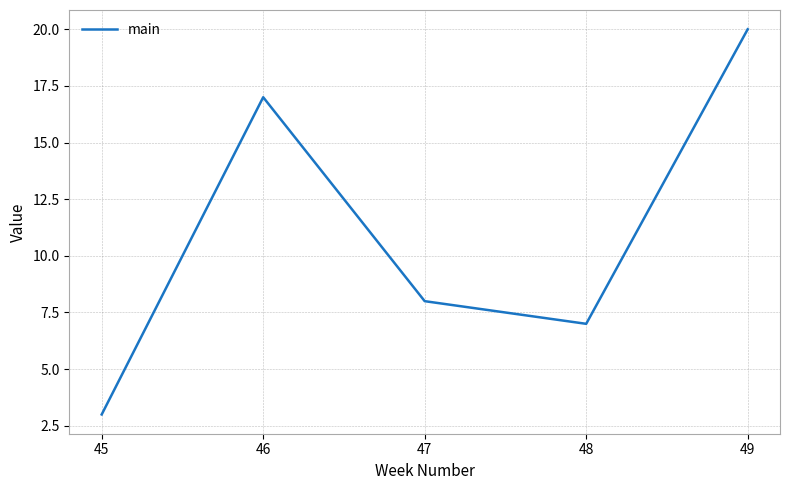

Is it true that the value at 45 is 3?

True